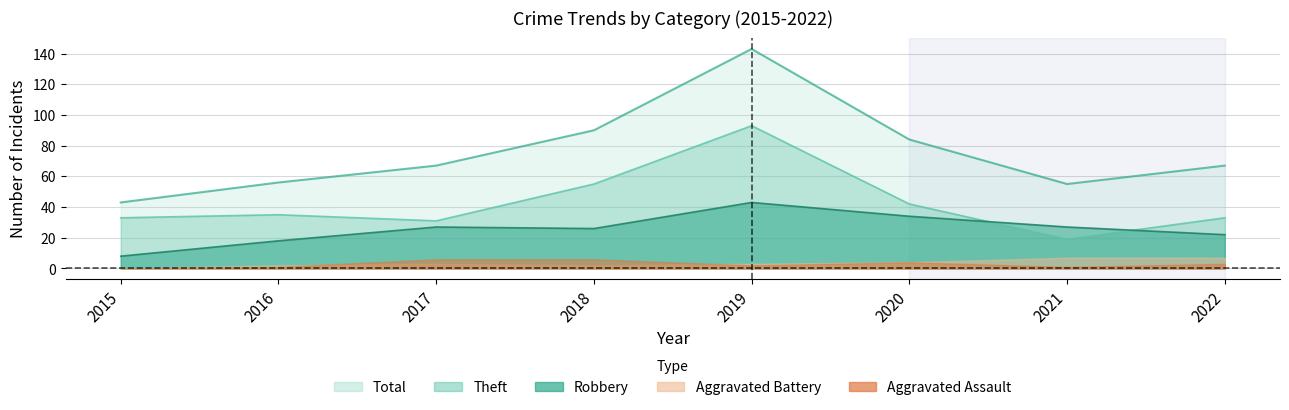

What is the value of the Robbery point at the 7th from the left?

27